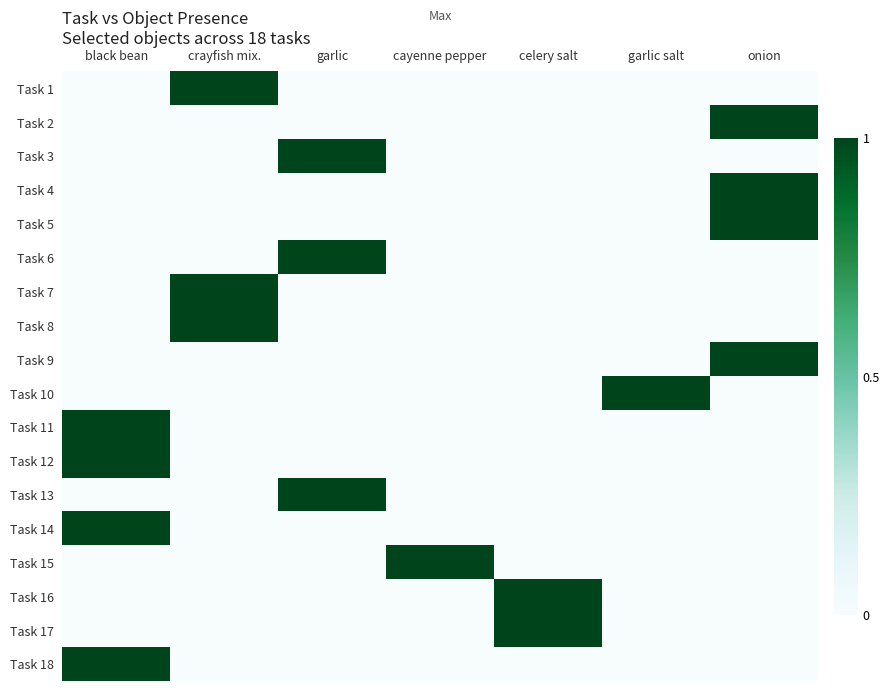

Reading right to left, extract all data points from this chart.

Task 1: onion=0	garlic salt=0	celery salt=0	cayenne pepper=0	garlic=0	crayfish mix.=1	black bean=0
Task 2: onion=1	garlic salt=0	celery salt=0	cayenne pepper=0	garlic=0	crayfish mix.=0	black bean=0
Task 3: onion=0	garlic salt=0	celery salt=0	cayenne pepper=0	garlic=1	crayfish mix.=0	black bean=0
Task 4: onion=1	garlic salt=0	celery salt=0	cayenne pepper=0	garlic=0	crayfish mix.=0	black bean=0
Task 5: onion=1	garlic salt=0	celery salt=0	cayenne pepper=0	garlic=0	crayfish mix.=0	black bean=0
Task 6: onion=0	garlic salt=0	celery salt=0	cayenne pepper=0	garlic=1	crayfish mix.=0	black bean=0
Task 7: onion=0	garlic salt=0	celery salt=0	cayenne pepper=0	garlic=0	crayfish mix.=1	black bean=0
Task 8: onion=0	garlic salt=0	celery salt=0	cayenne pepper=0	garlic=0	crayfish mix.=1	black bean=0
Task 9: onion=1	garlic salt=0	celery salt=0	cayenne pepper=0	garlic=0	crayfish mix.=0	black bean=0
Task 10: onion=0	garlic salt=1	celery salt=0	cayenne pepper=0	garlic=0	crayfish mix.=0	black bean=0
Task 11: onion=0	garlic salt=0	celery salt=0	cayenne pepper=0	garlic=0	crayfish mix.=0	black bean=1
Task 12: onion=0	garlic salt=0	celery salt=0	cayenne pepper=0	garlic=0	crayfish mix.=0	black bean=1
Task 13: onion=0	garlic salt=0	celery salt=0	cayenne pepper=0	garlic=1	crayfish mix.=0	black bean=0
Task 14: onion=0	garlic salt=0	celery salt=0	cayenne pepper=0	garlic=0	crayfish mix.=0	black bean=1
Task 15: onion=0	garlic salt=0	celery salt=0	cayenne pepper=1	garlic=0	crayfish mix.=0	black bean=0
Task 16: onion=0	garlic salt=0	celery salt=1	cayenne pepper=0	garlic=0	crayfish mix.=0	black bean=0
Task 17: onion=0	garlic salt=0	celery salt=1	cayenne pepper=0	garlic=0	crayfish mix.=0	black bean=0
Task 18: onion=0	garlic salt=0	celery salt=0	cayenne pepper=0	garlic=0	crayfish mix.=0	black bean=1